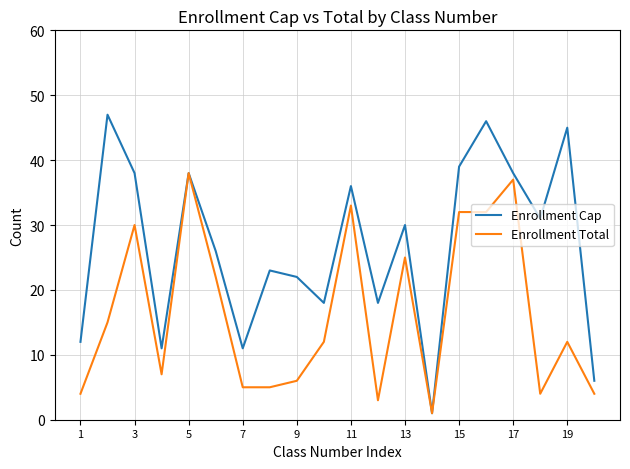

Reading right to left, list all the values displayed in this chart.

Enrollment Cap: 6	45	31	38	46	39	1	30	18	36	18	22	23	11	26	38	11	38	47	12
Enrollment Total: 4	12	4	37	32	32	1	25	3	33	12	6	5	5	22	38	7	30	15	4